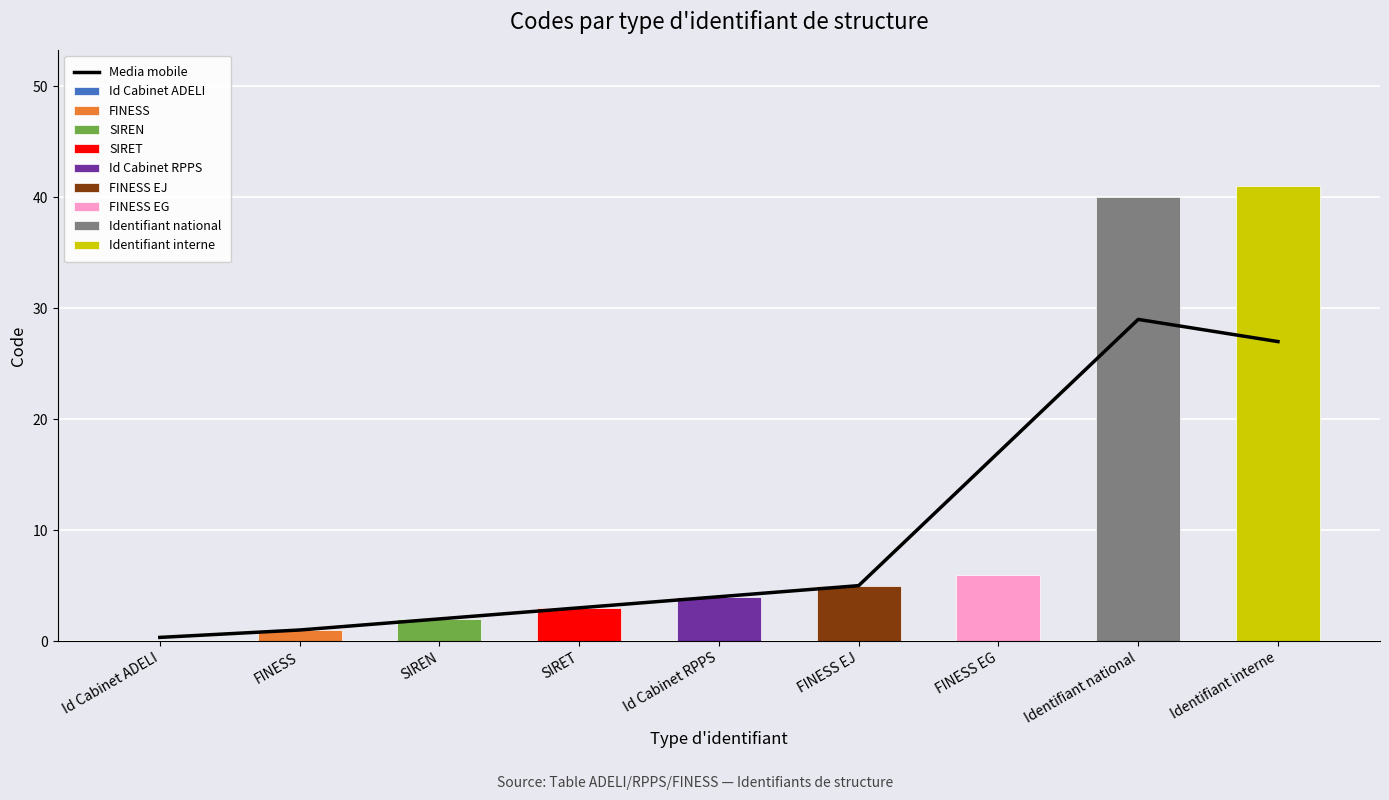

Which has a higher value, Id Cabinet ADELI or Identifiant national?

Identifiant national